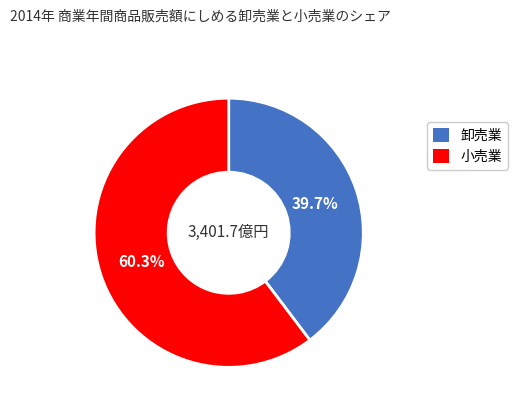

How many slices are in this pie chart?

2